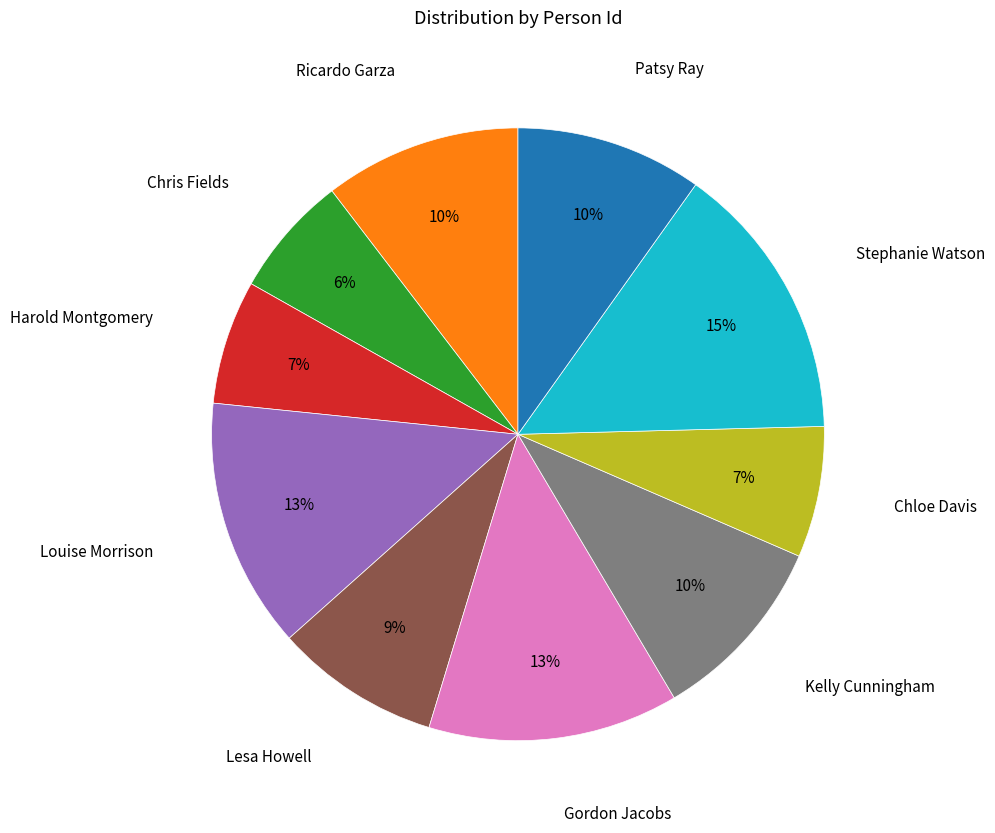

To the nearest percent, what portion does Patsy Ray represent?

10%